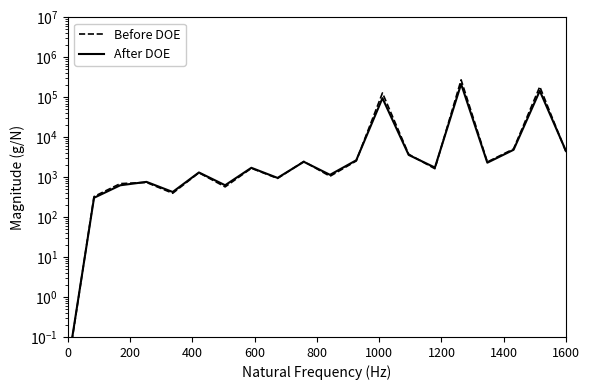

True or false: After DOE has a value of 2133.2 at 13.

False